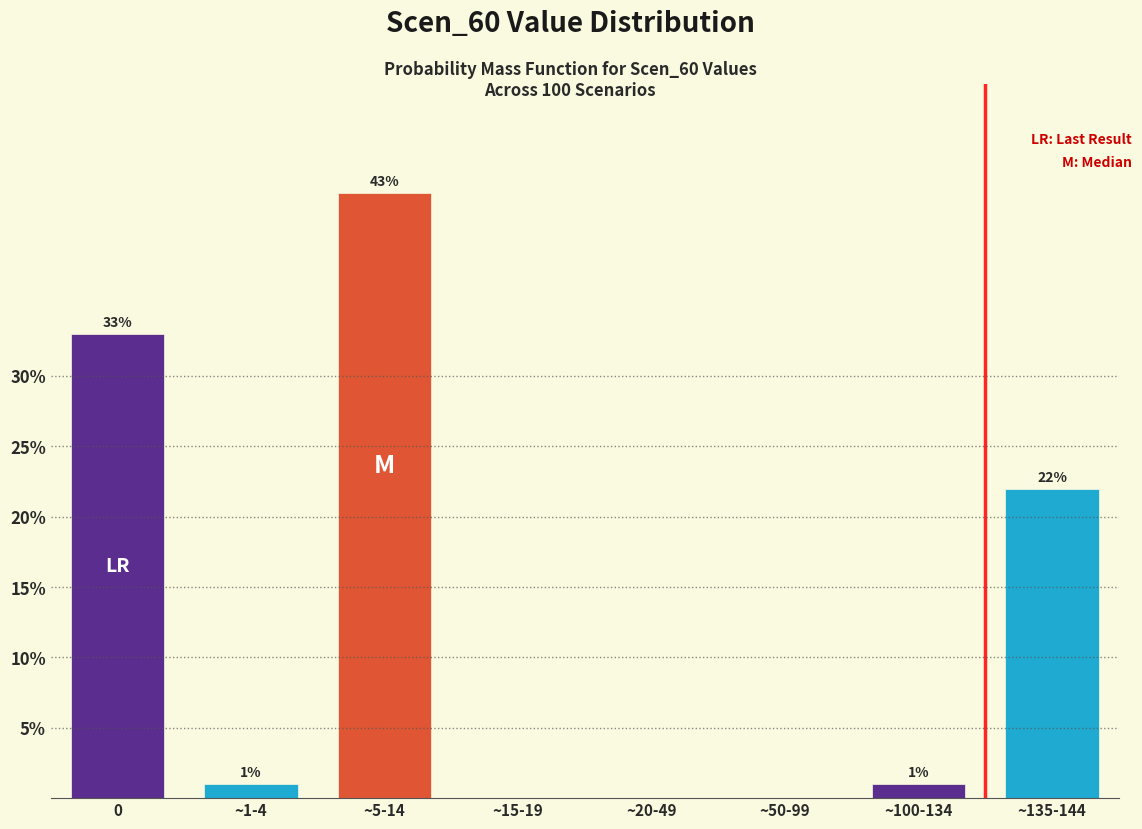

Reading left to right, list all the values displayed in this chart.

0=33	~1-4=1	~5-14=43	~15-19=0	~20-49=0	~50-99=0	~100-134=1	~135-144=22